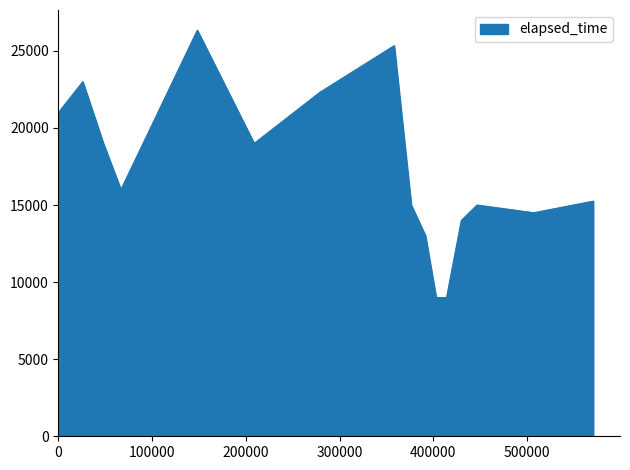

True or false: the data has more than 1 interior local peaks.

True